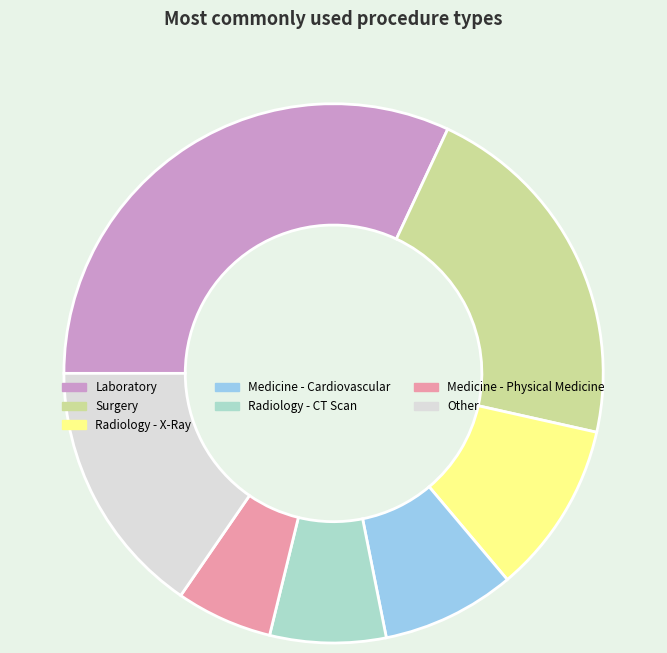

Rank the categories by value from lowest to highest.

Medicine - Physical Medicine, Radiology - CT Scan, Medicine - Cardiovascular, Radiology - X-Ray, Other, Surgery, Laboratory